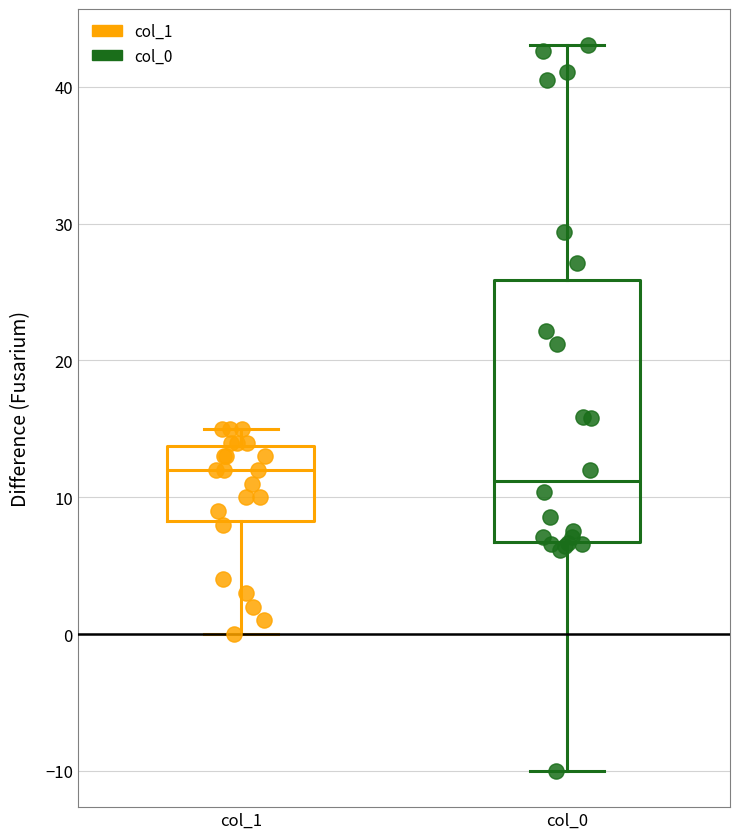

Reading left to right, read every box against the y-axis: the position of its median line, the range the box covers, and the ends of its whiskers. The values are not printed on the chart, so give them approximately, as read against the axis.

col_1: median 12, box 8 to 14, whiskers 0 to 15
col_0: median 11, box 7 to 26, whiskers -10 to 43